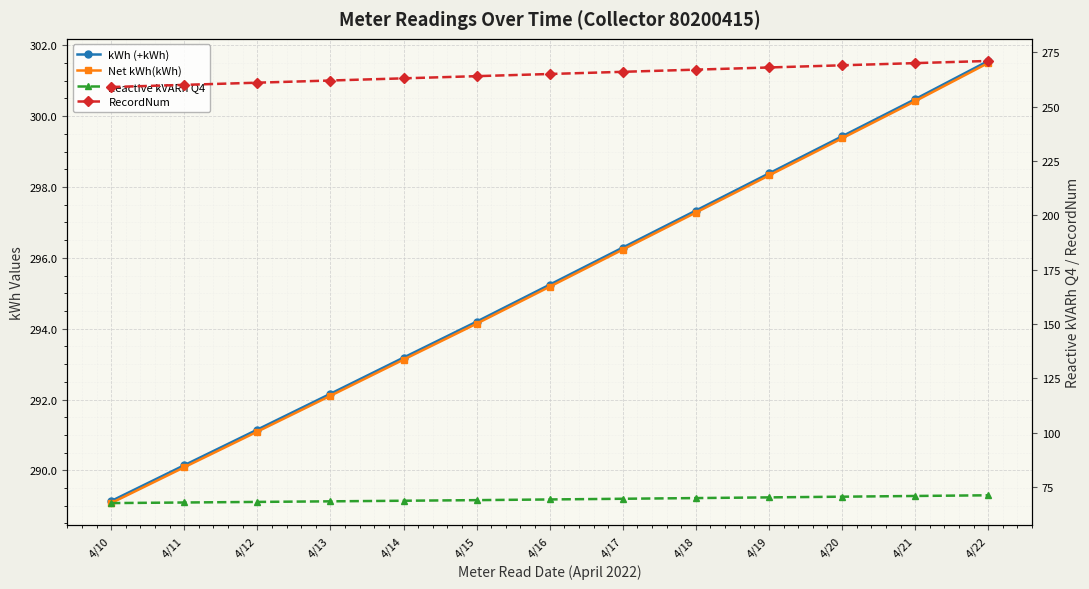

Rank the categories by Net kWh(kWh) value from highest to lowest.

4/22, 4/21, 4/20, 4/19, 4/18, 4/17, 4/16, 4/15, 4/14, 4/13, 4/12, 4/11, 4/10